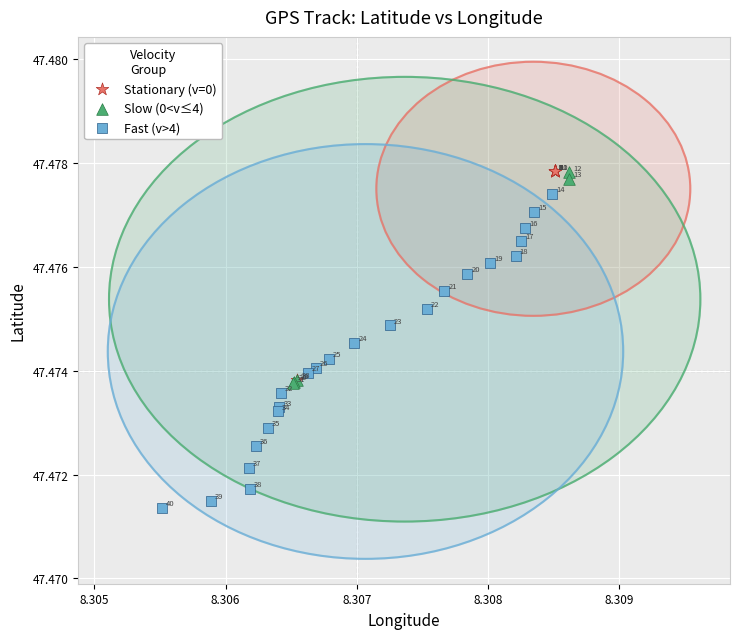

Which series reaches the minimum Y coordinate?

Fast (v>4)